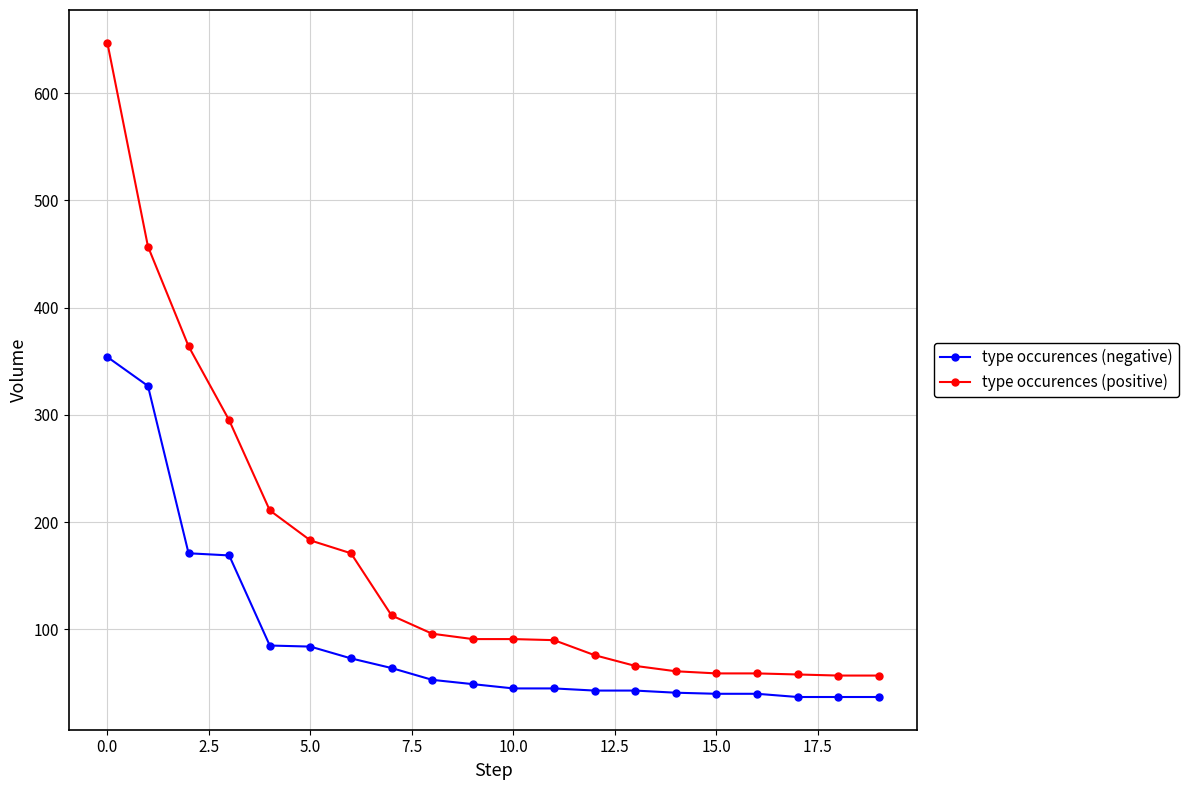

What is the maximum value shown in the chart?

647